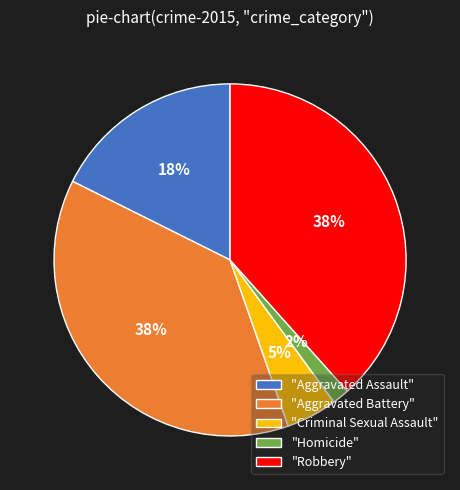

To the nearest percent, what is the average slice percentage?

20%